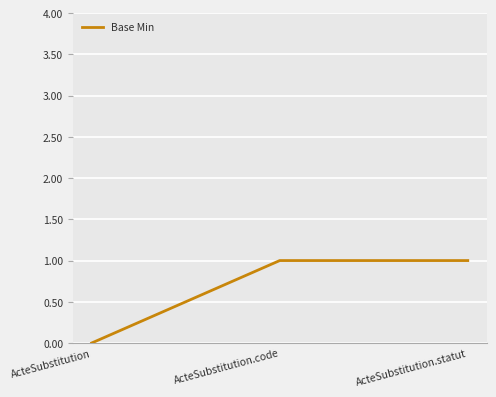

What position from the left is ActeSubstitution.statut?

3